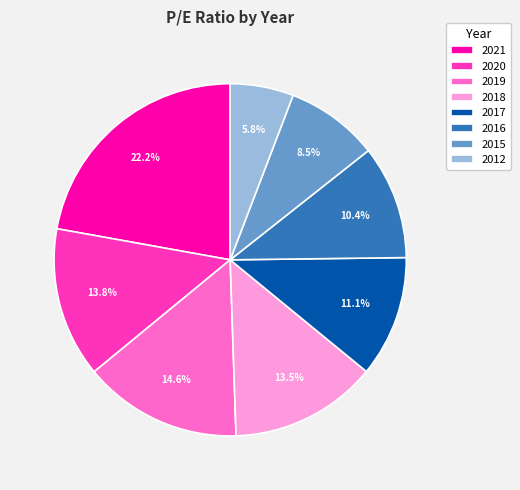

How many segments does this pie chart have?

8